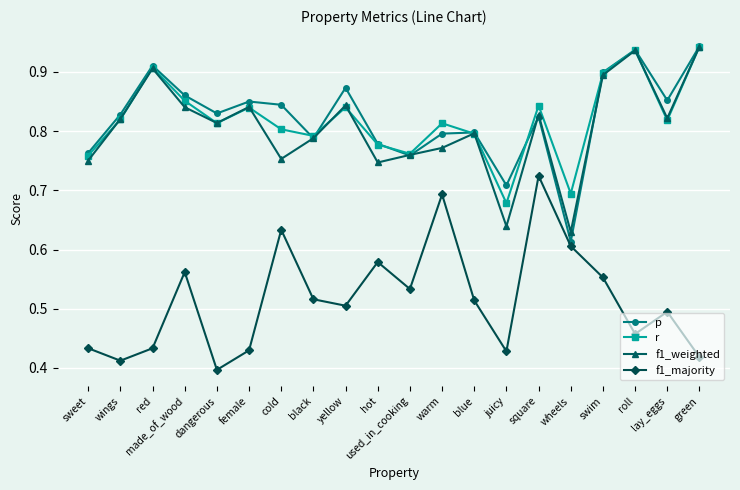

What is the label of the 10th point from the left?

hot